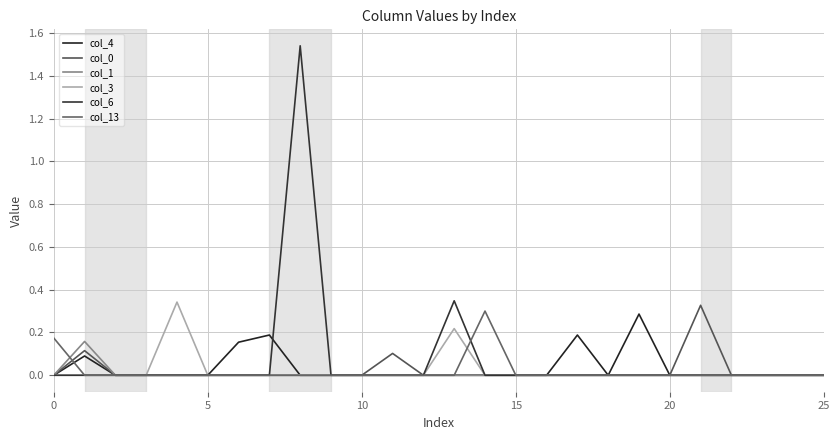

What is the value of the col_4 point at the 20th from the left?

0.3